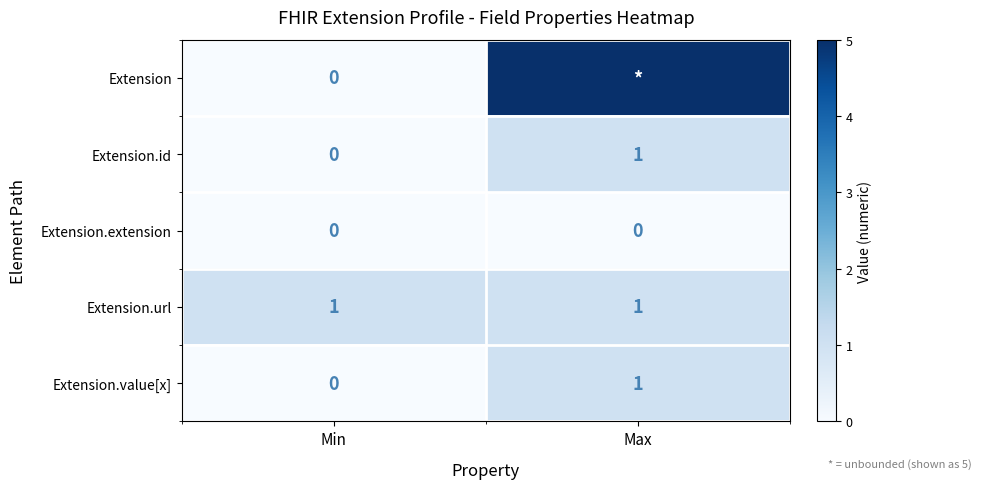

Which category has the highest value in the Extension.id series?

Max